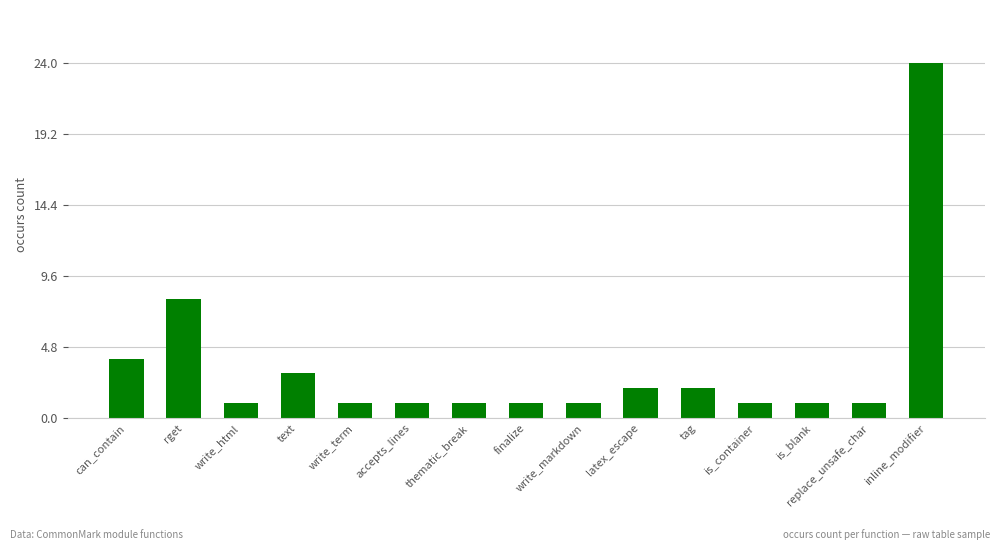

Count the number of categories in the chart.

15